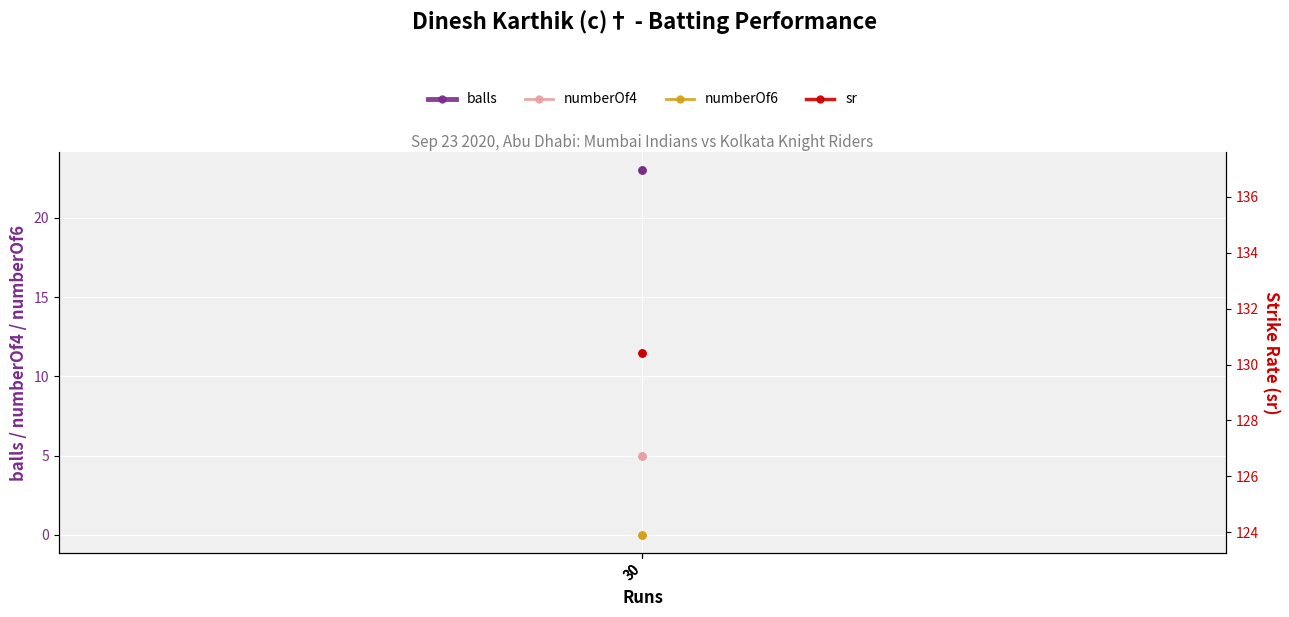

True or false: sr has a value of 130.4 at 30.

True